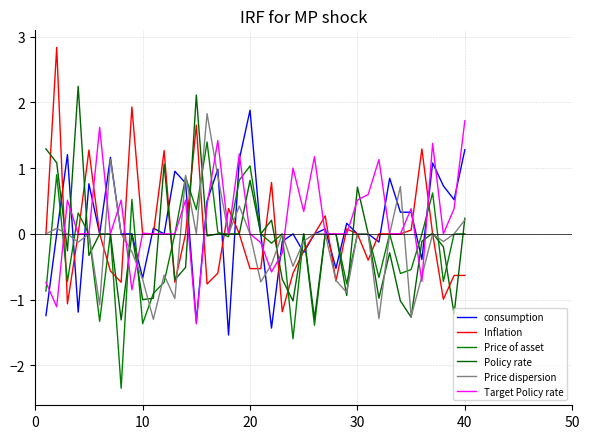

Which series has the largest range (max minus min)?

Inflation